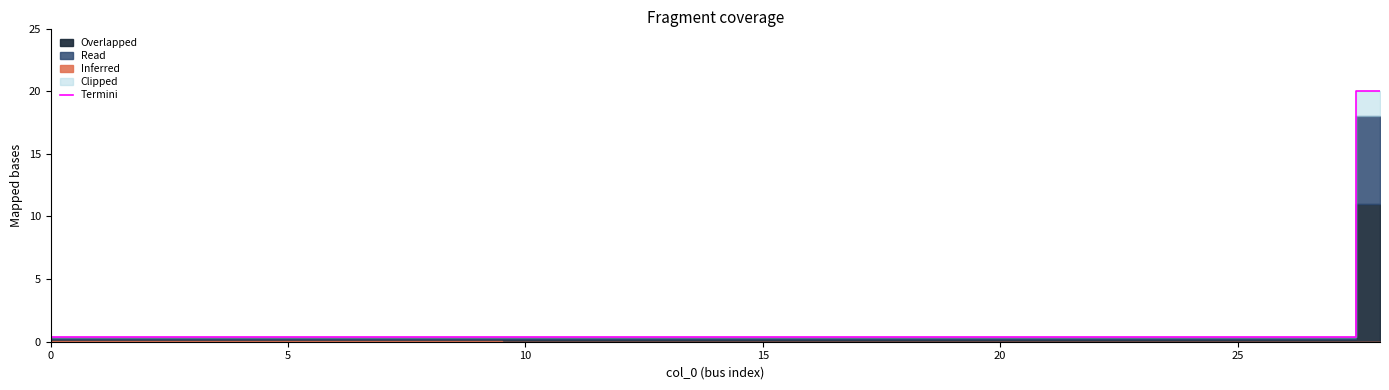

What is the value of the 14th point from the left?

0.4